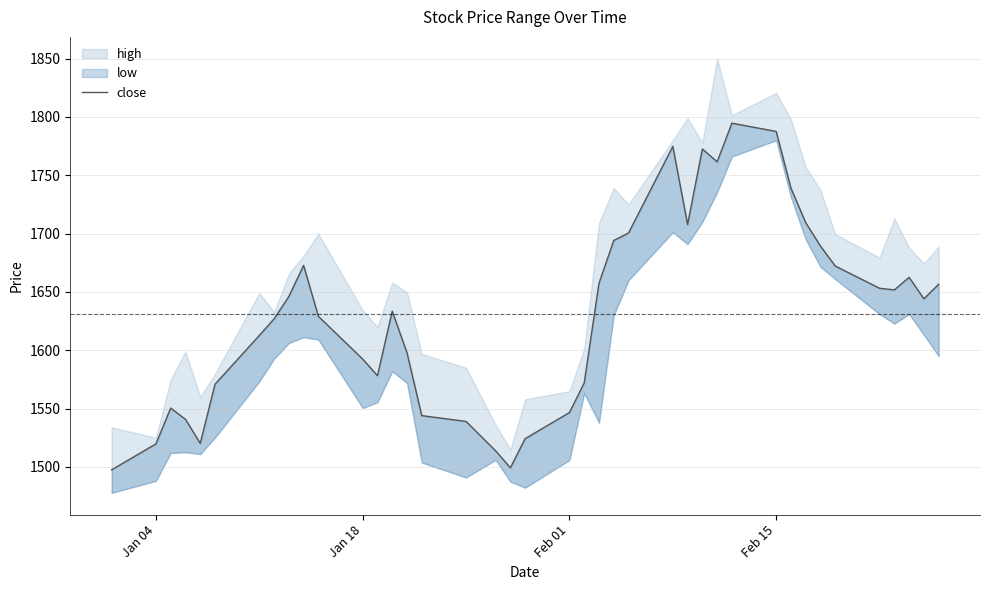

The chart shows a value of 2052.5 at 17. True or false?

False